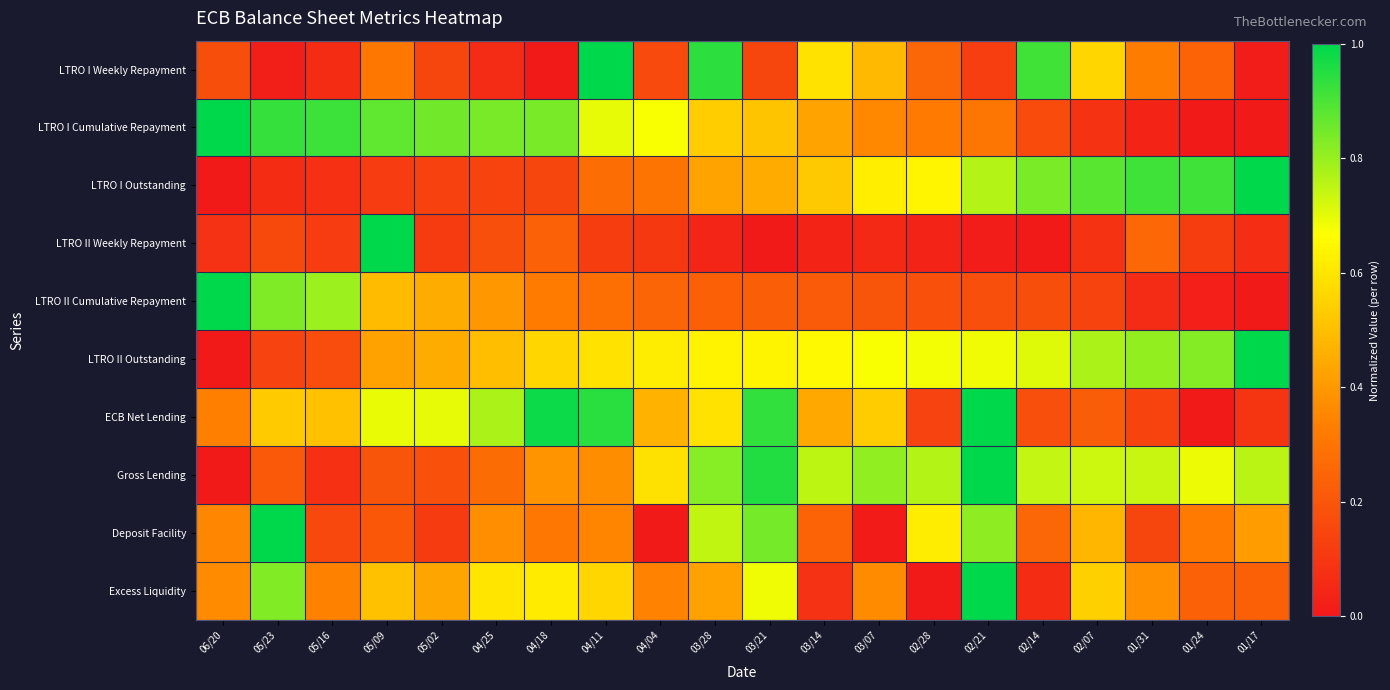

At which category is the sum across all series the highest?

02/21